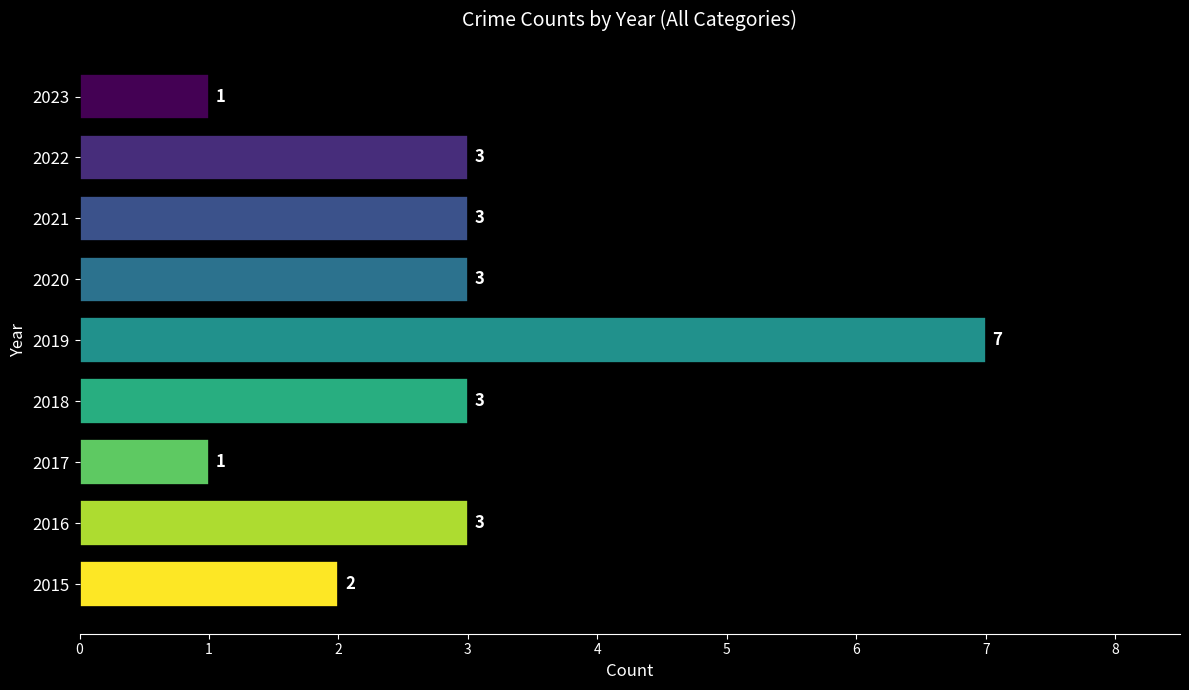

How many values are between 2 and 3?

6